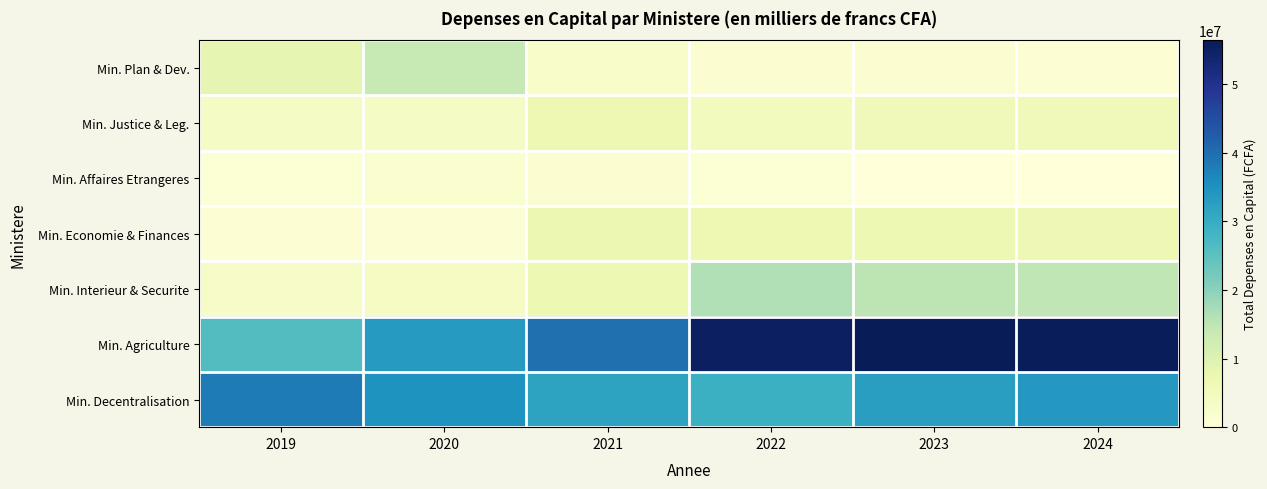

Between 2020 and 2022, which is larger?

2020